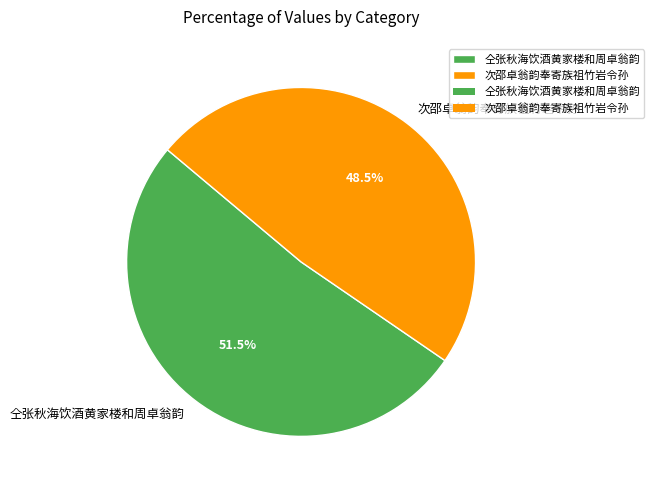

True or false: 次邵卓翁韵奉寄族祖竹岩令孙 accounts for 62% of the total.

False